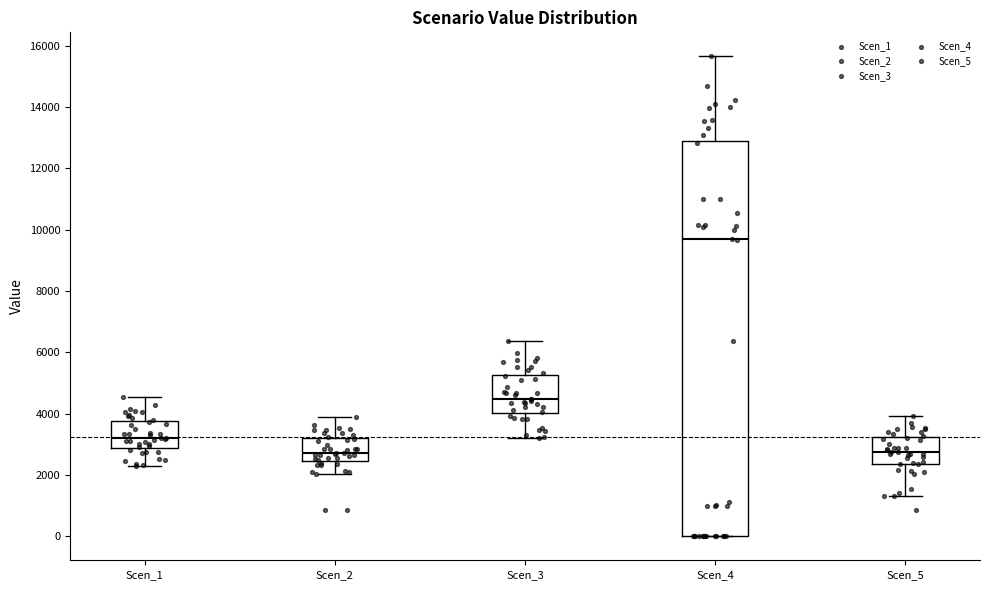

Which box's median line is the highest?

Scen_4